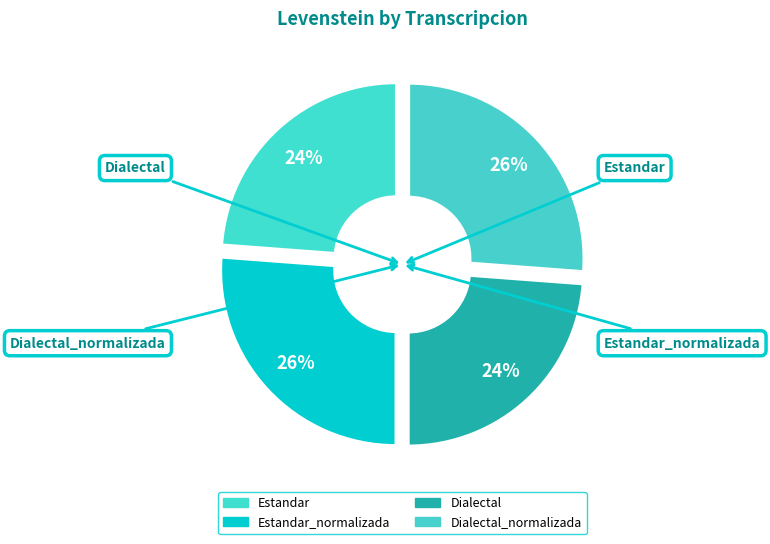

What is the ratio of the value at Dialectal to the value at Estandar_normalizada?

0.9